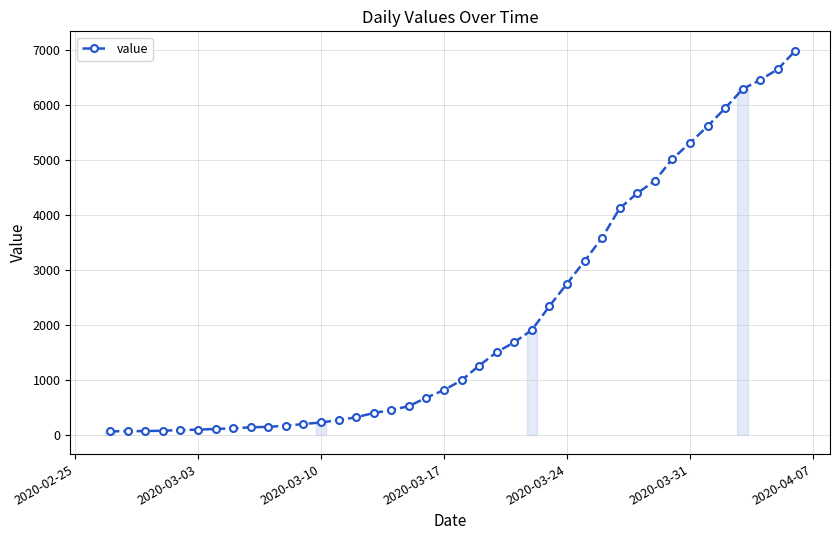

What is the sum of all values?

85677